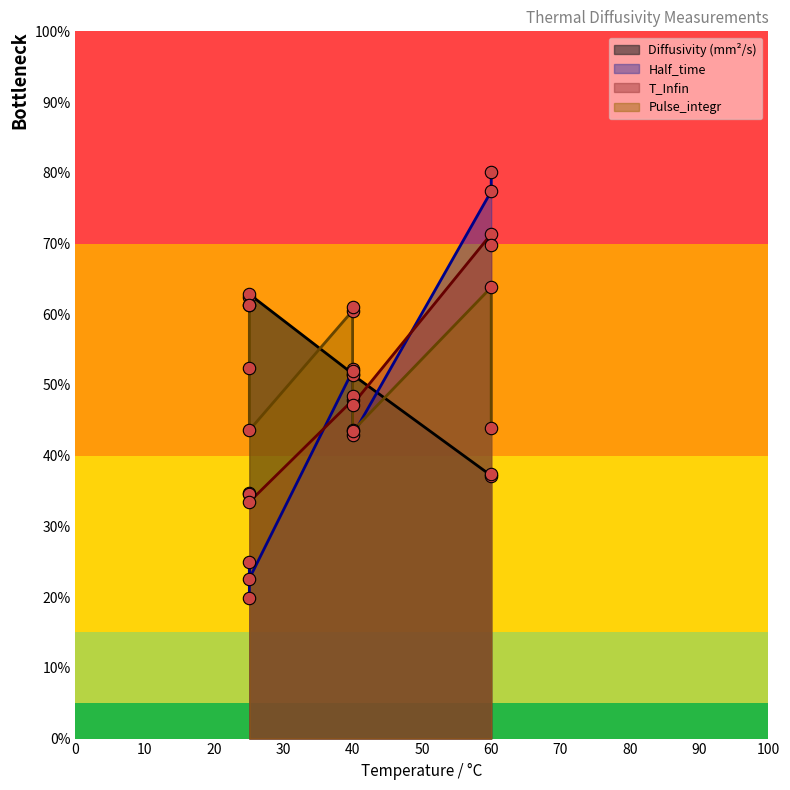

Which series contains the highest Y value?

Half_time